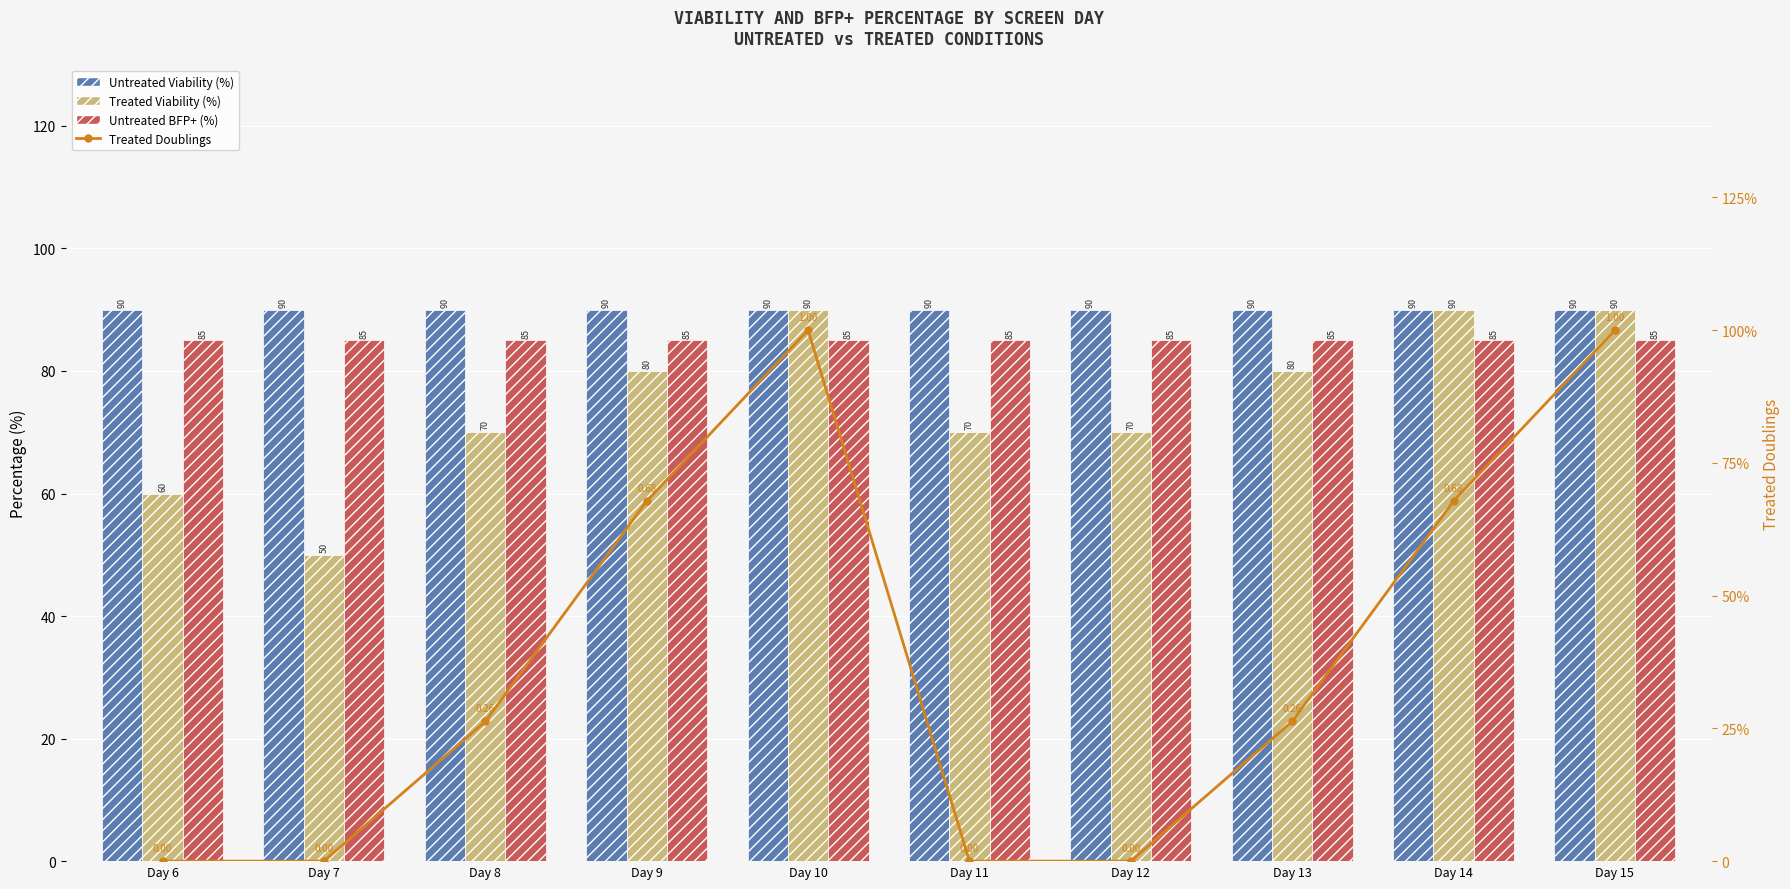

Which series has the largest total across all categories?

Untreated Viability (%)